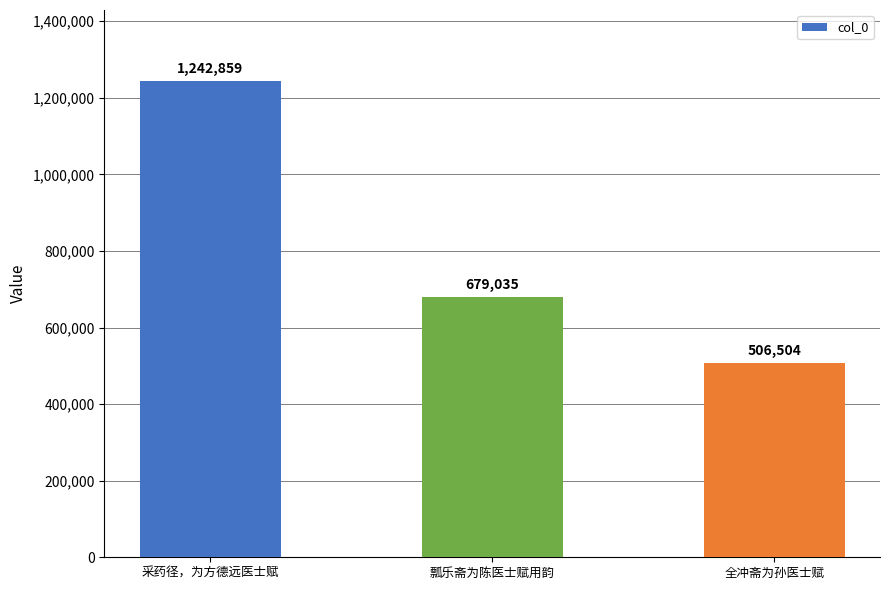

Are the bars horizontal?

No